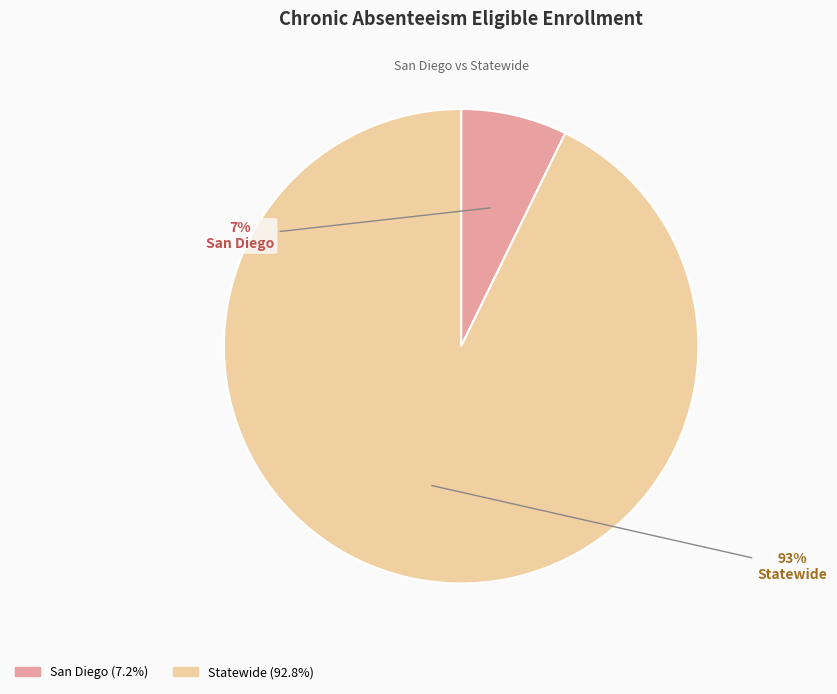

Count the number of slices in the pie.

2